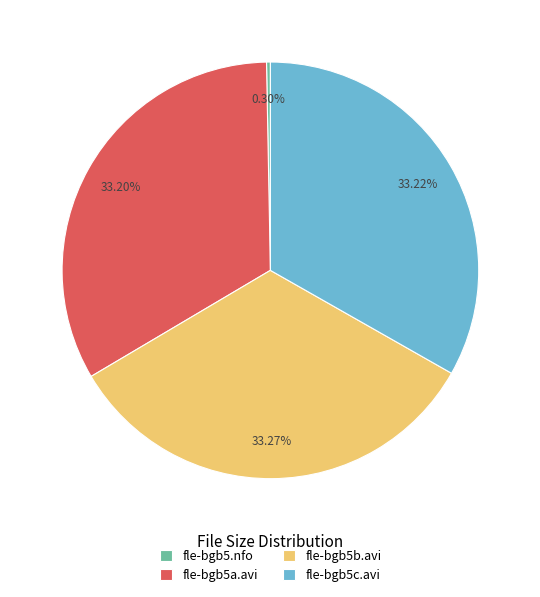

Combined, what portion of the pie is fle-bgb5.nfo and fle-bgb5a.avi?

33.5%